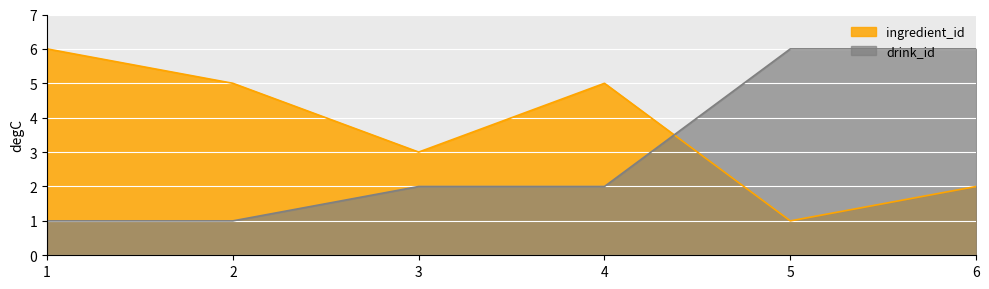

Which has a higher value, 6 or 5?

6